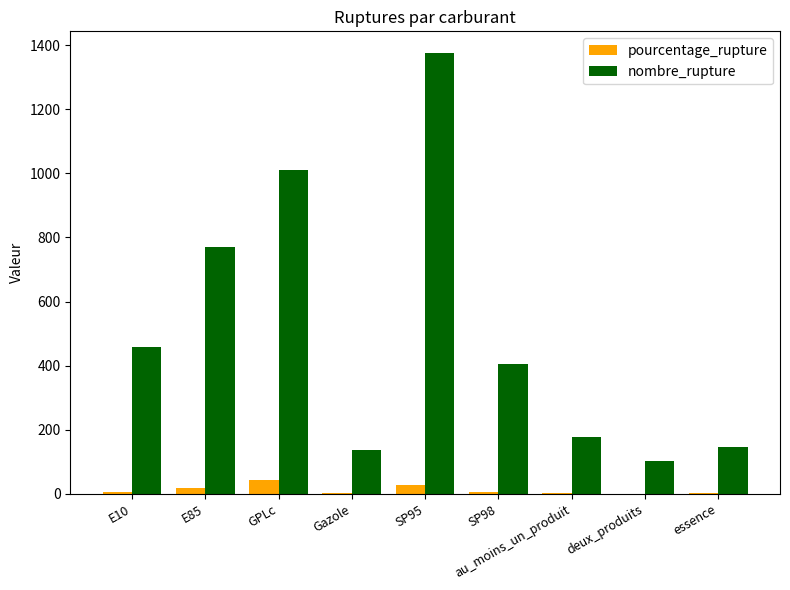

Count the number of data series in this chart.

2